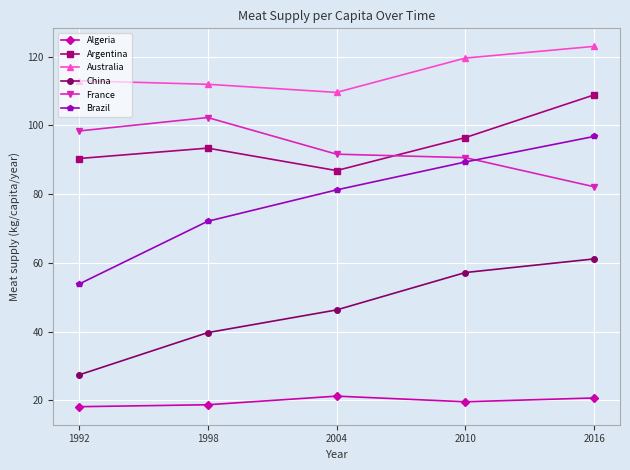

At which category is the sum across all series the highest?

2016